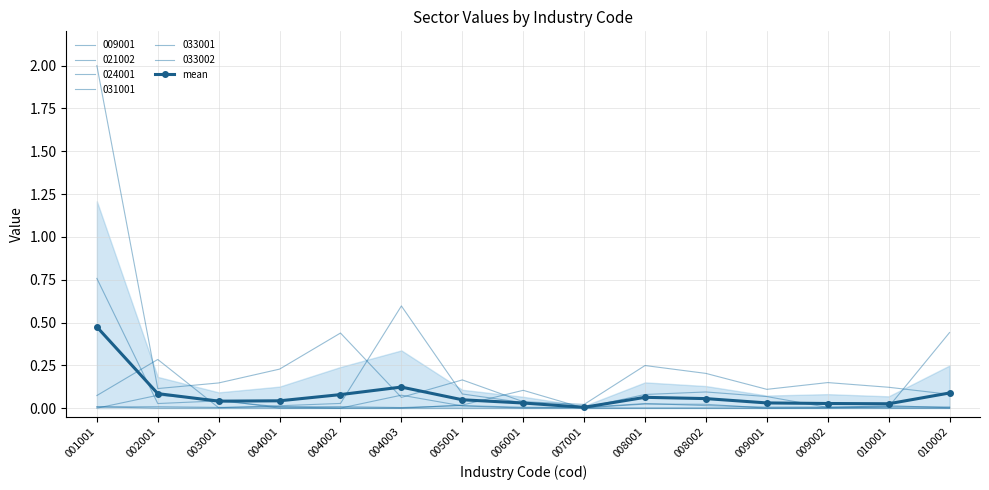

Reading left to right, list all the values displayed in this chart.

0.5	0.1	0.0	0.0	0.1	0.1	0.0	0.0	0.0	0.1	0.1	0.0	0.0	0.0	0.1